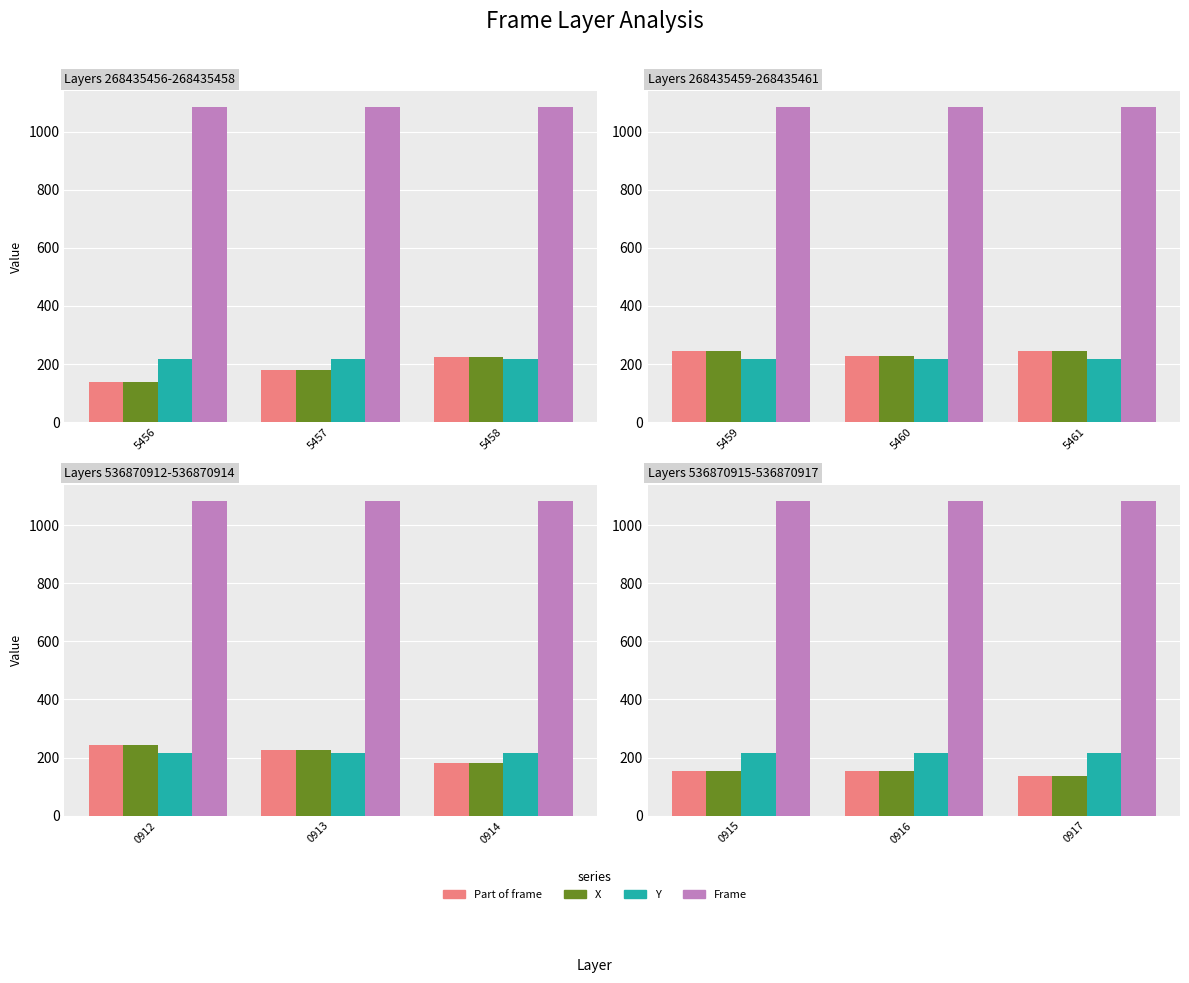

What is the value of the Y bar at the 3rd from the left?

216